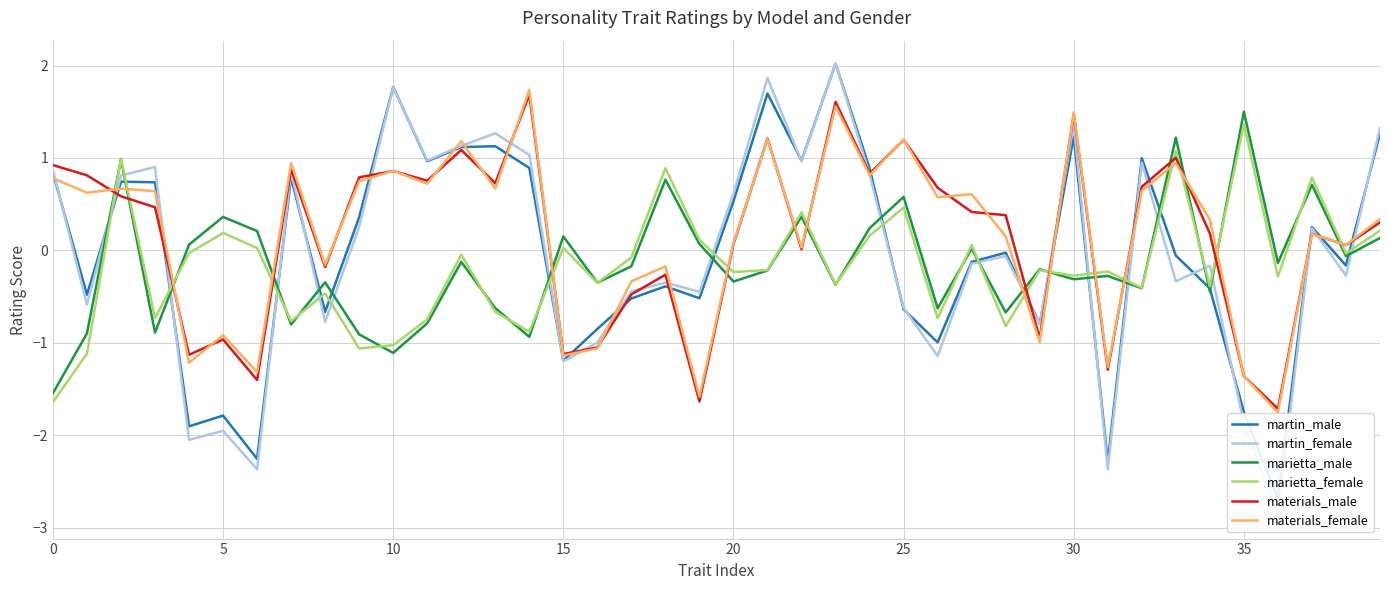

Which series ends up on top after the final intersection of materials_female and marietta_female?

materials_female